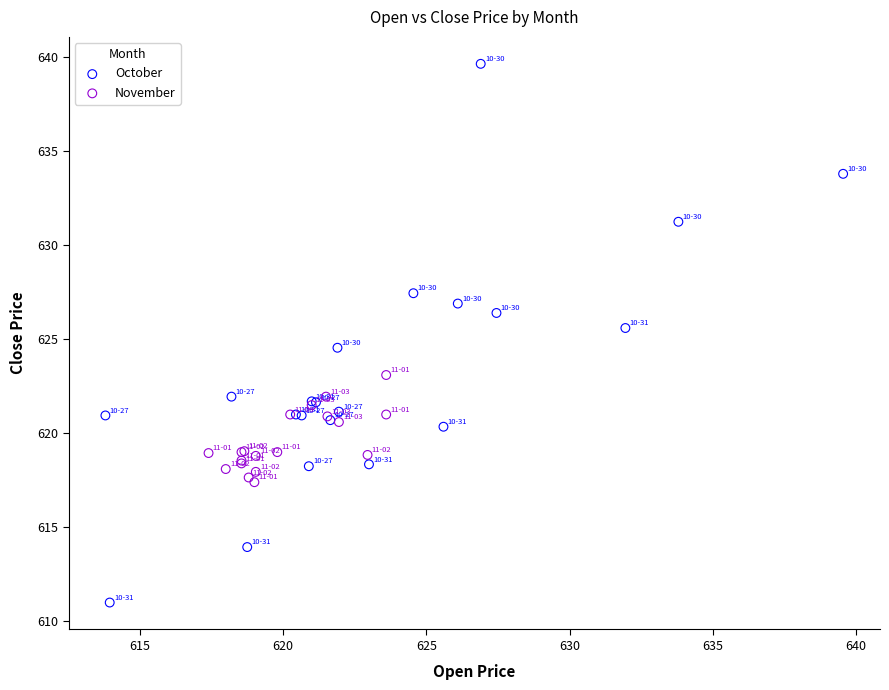

Which series has the largest Y range (max minus min)?

October